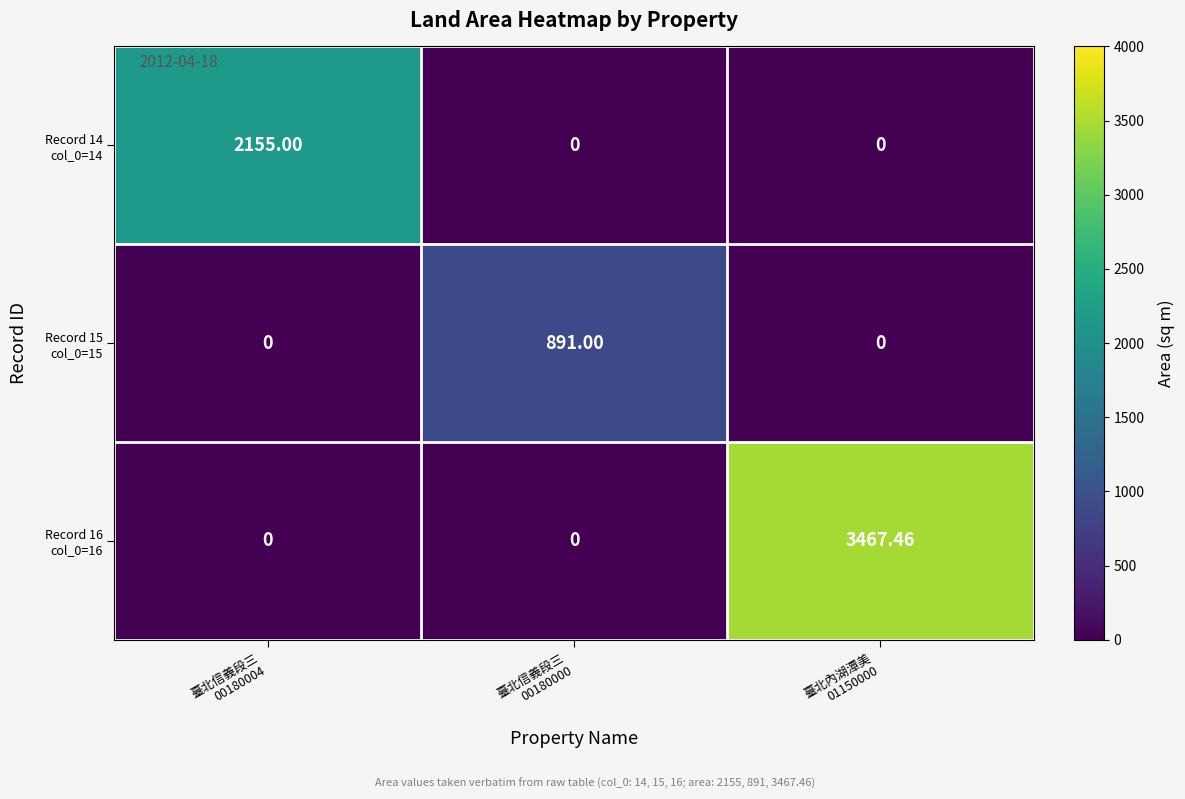

How many categories are shown in the chart?

3